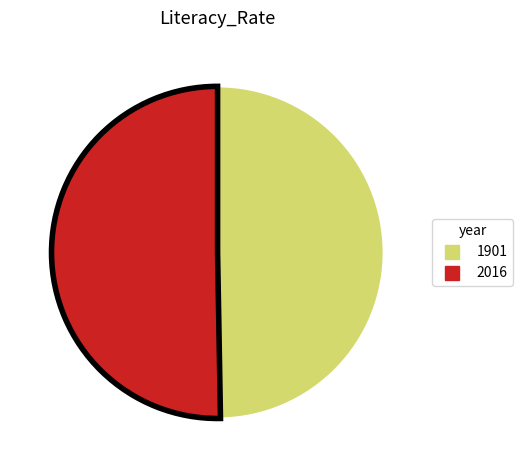

Is there any slice that represents more than half of the pie?

Yes